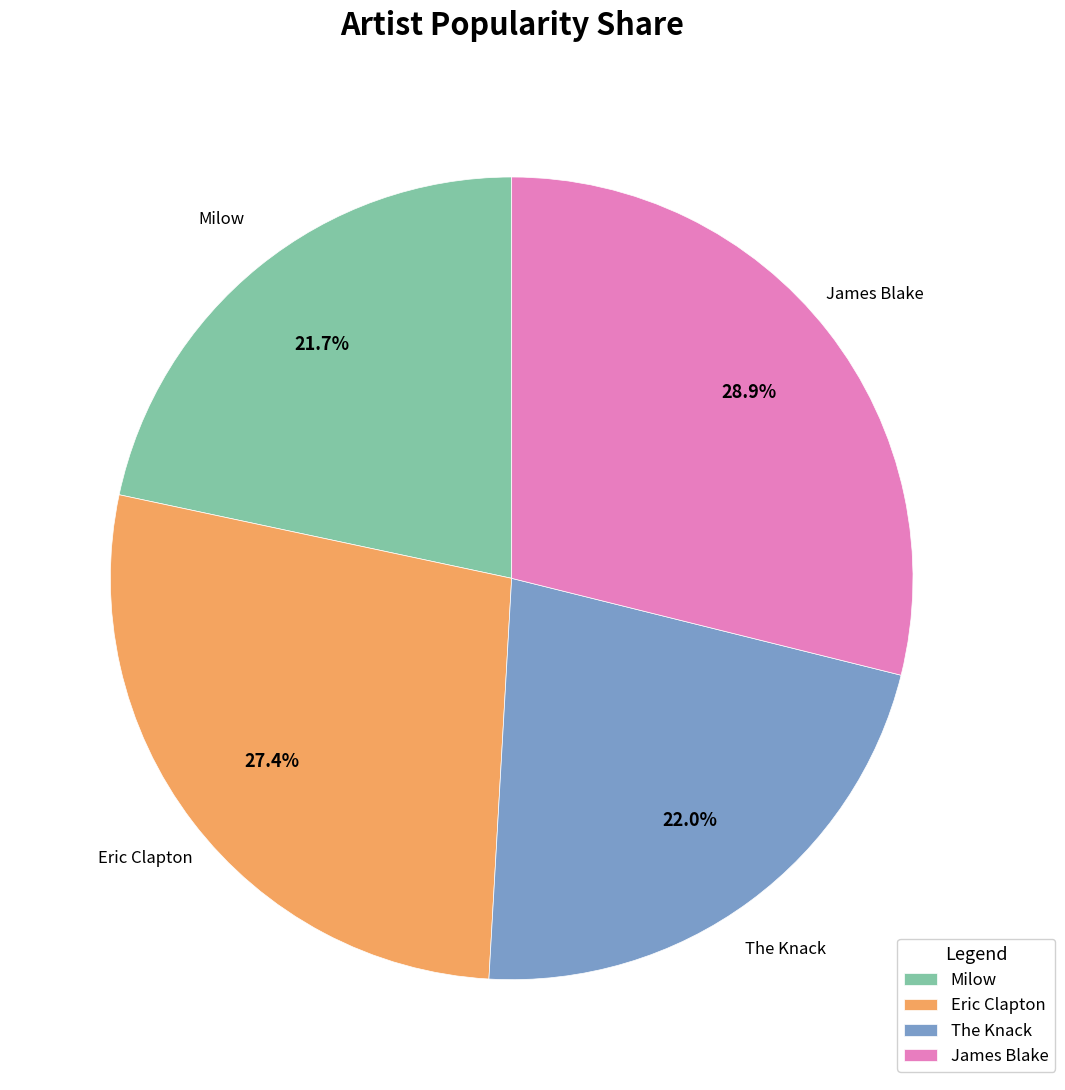

What percentage is NOT represented by Milow?

78.3%